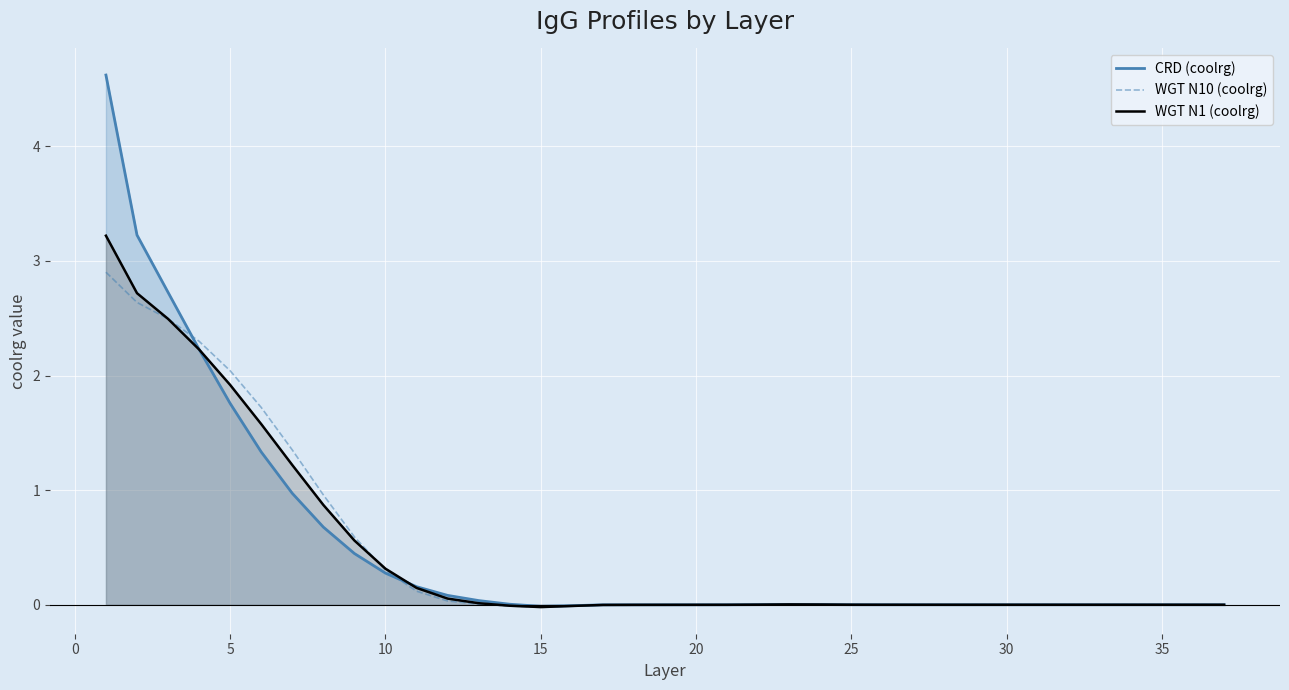

Which series has the widest spread of values?

CRD (coolrg)